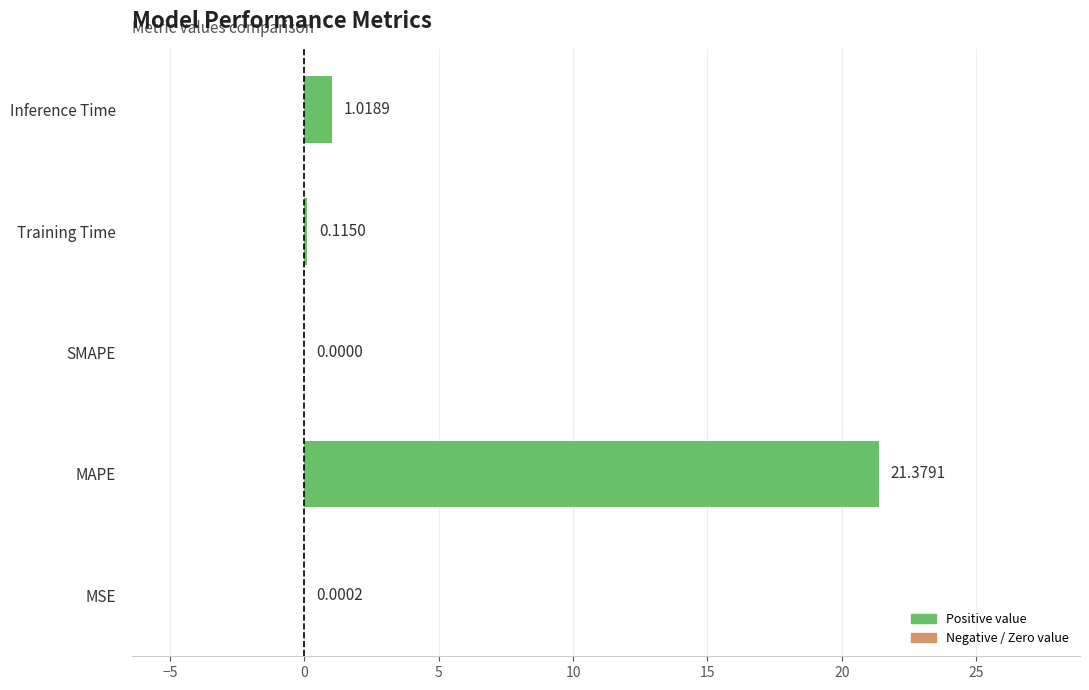

Where is the data nearest to the value 10?

Inference Time